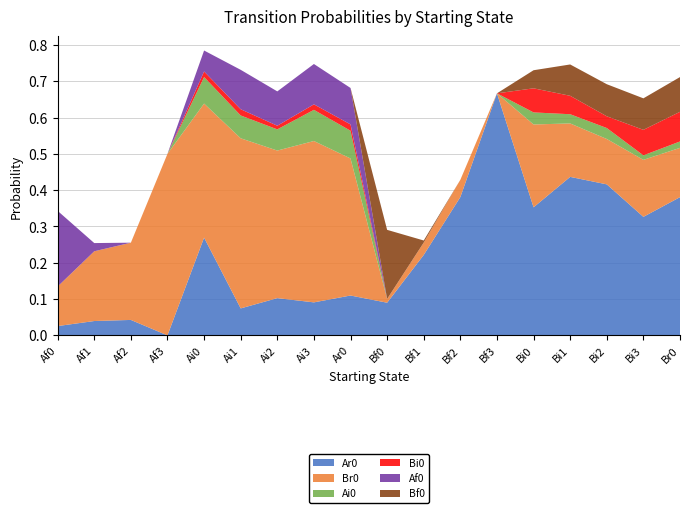

Reading left to right, list all the values displayed in this chart.

Ar0: 0.0	0.0	0.0	0.0	0.3	0.1	0.1	0.1	0.1	0.1	0.2	0.4	0.7	0.4	0.4	0.4	0.3	0.4
Br0: 0.1	0.2	0.2	0.5	0.4	0.5	0.4	0.4	0.4	0.0	0.0	0.0	0.0	0.2	0.1	0.1	0.2	0.1
Ai0: 0.0	0.0	0.0	0.0	0.1	0.1	0.1	0.1	0.1	0.0	0.0	0.0	0.0	0.0	0.0	0.0	0.0	0.0
Bi0: 0.0	0.0	0.0	0.0	0.0	0.0	0.0	0.0	0.0	0.0	0.0	0.0	0.0	0.1	0.1	0.0	0.1	0.1
Af0: 0.2	0.0	0.0	0.0	0.1	0.1	0.1	0.1	0.1	0.0	0.0	0.0	0.0	0.0	0.0	0.0	0.0	0.0
Bf0: 0.0	0.0	0.0	0.0	0.0	0.0	0.0	0.0	0.0	0.2	0.0	0.0	0.0	0.0	0.1	0.1	0.1	0.1